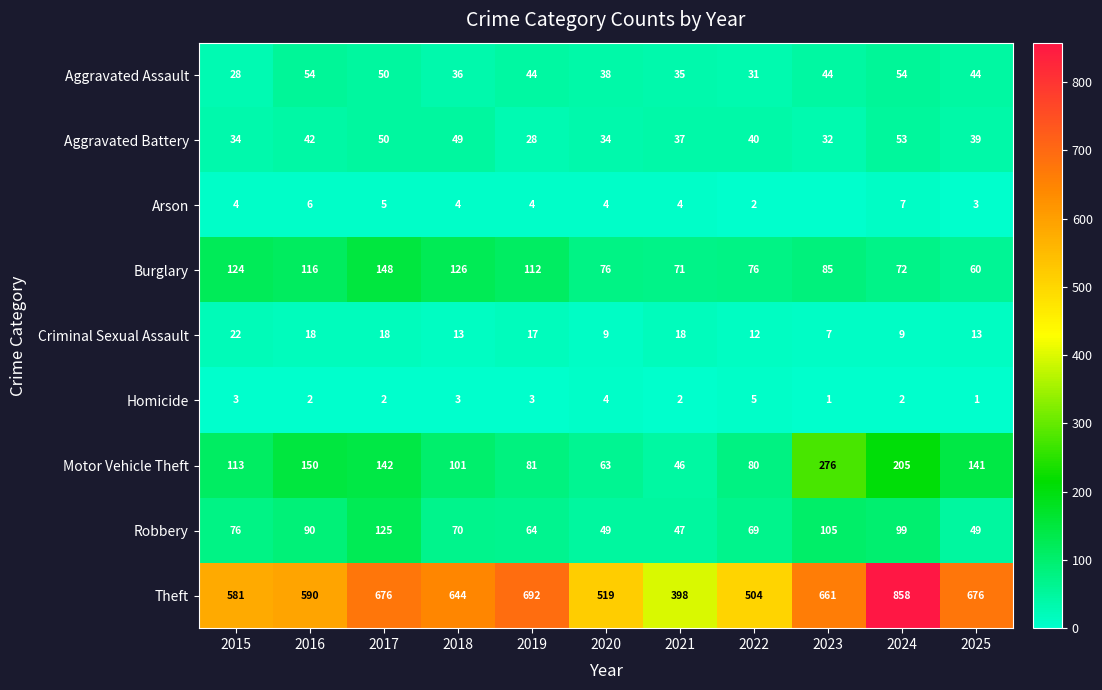

How many data points in Criminal Sexual Assault are less than 13?

4